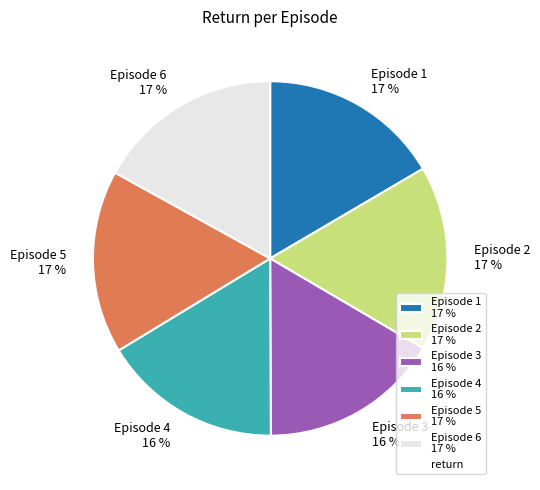

Is there any slice that represents more than half of the pie?

No